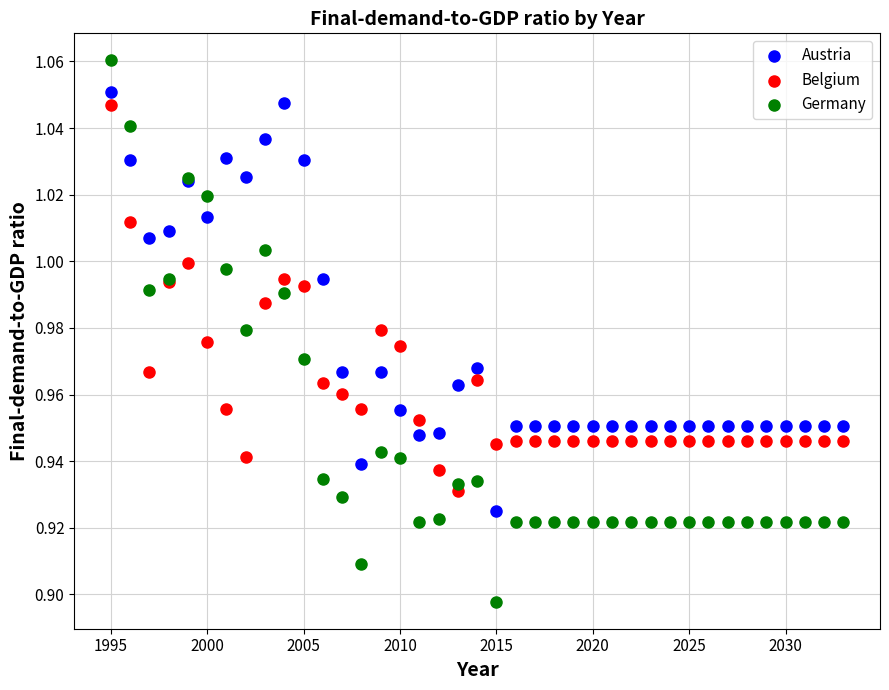

Which series reaches the maximum Y coordinate?

Germany